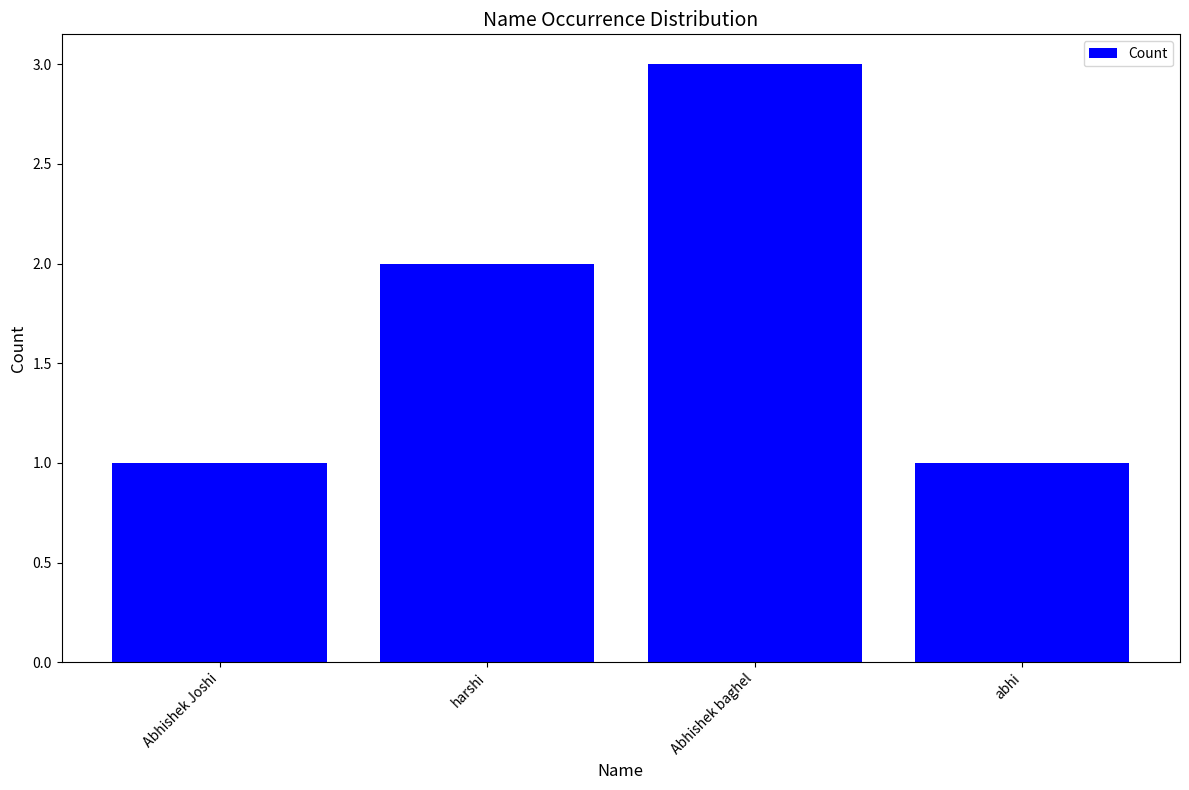

What position from the right is Abhishek baghel?

2